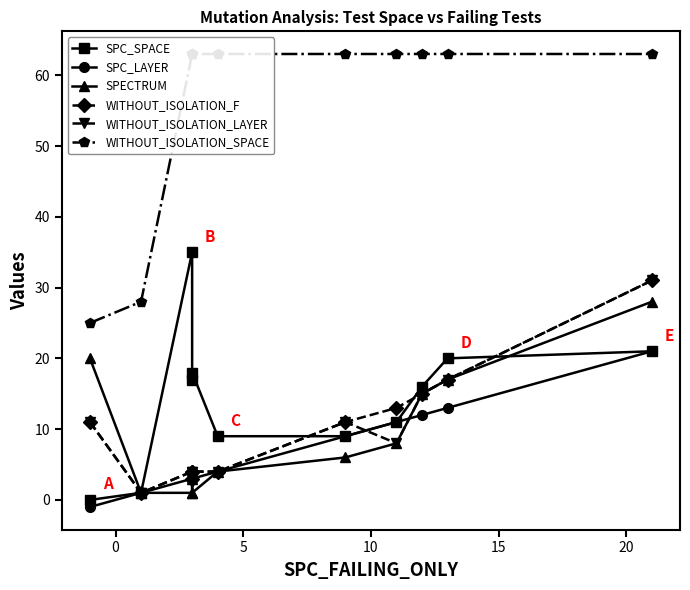

At 15, list the series in order from smallest to largest.

SPECTRUM, SPC_LAYER, WITHOUT_ISOLATION_F, WITHOUT_ISOLATION_LAYER, SPC_SPACE, WITHOUT_ISOLATION_SPACE